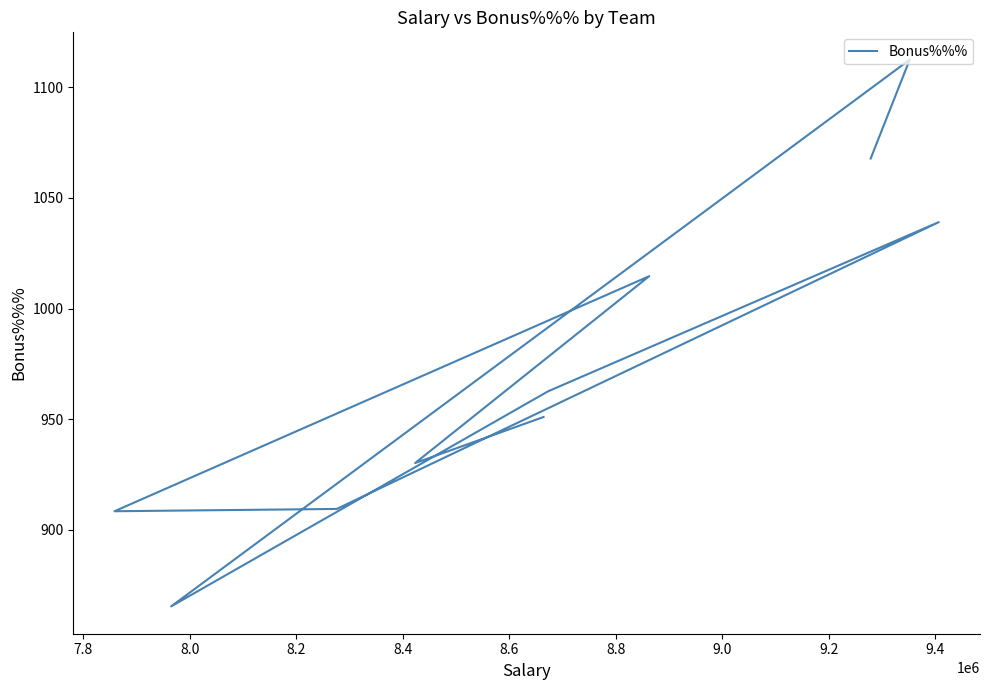

What is the change in value from 8.6 to 9.2?

+20.7